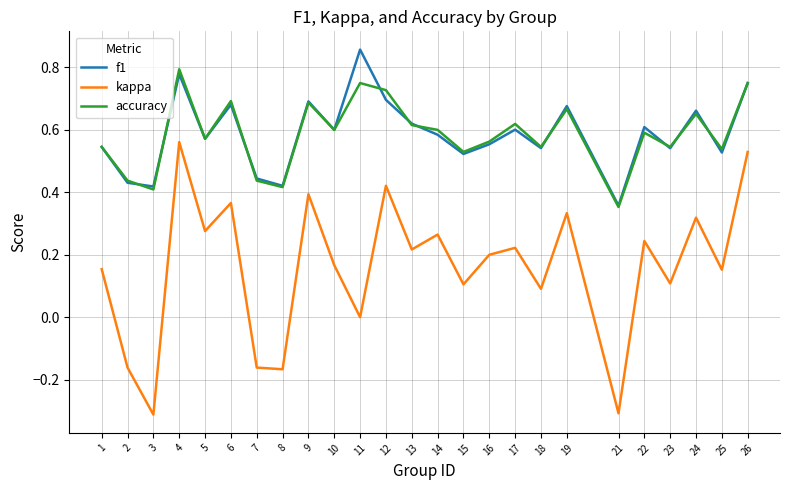

True or false: accuracy and kappa cross at least once.

False